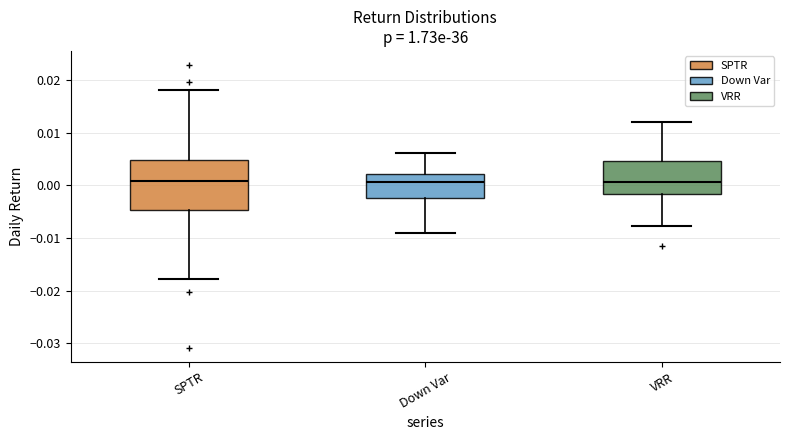

Reading left to right, transcribe this box plot: for each box, give where its median line is, the range the box spans, and where its two whiskers end, as read against the y-axis. The values are not printed on the chart, so give them approximately, as read against the axis.

SPTR: median 0.001, box -0.005 to 0.005, whiskers -0.018 to 0.018
Down Var: median 0.001, box -0.002 to 0.002, whiskers -0.009 to 0.006
VRR: median 0.001, box -0.002 to 0.005, whiskers -0.008 to 0.012